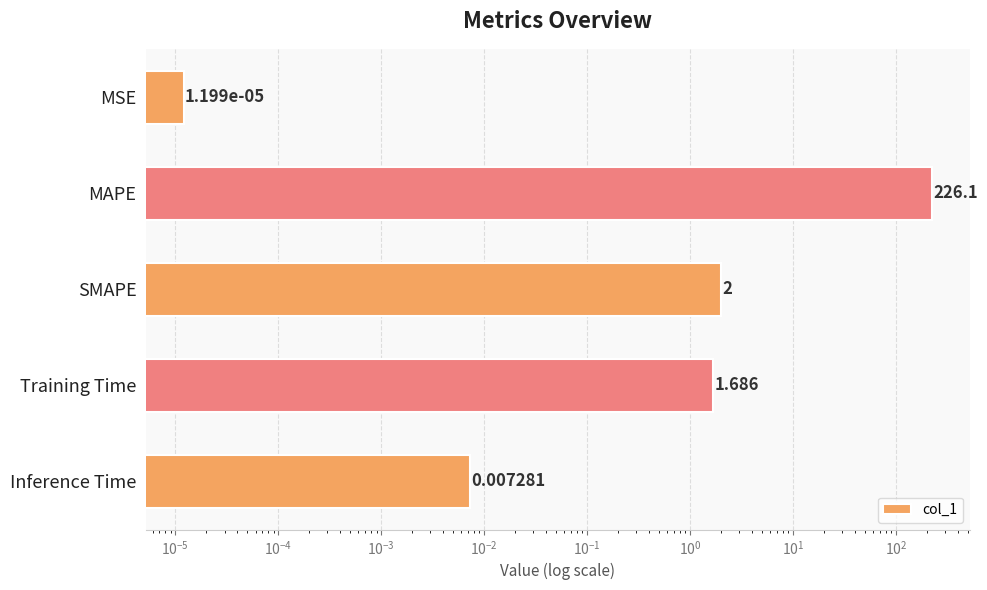

What is the average value?

46.0